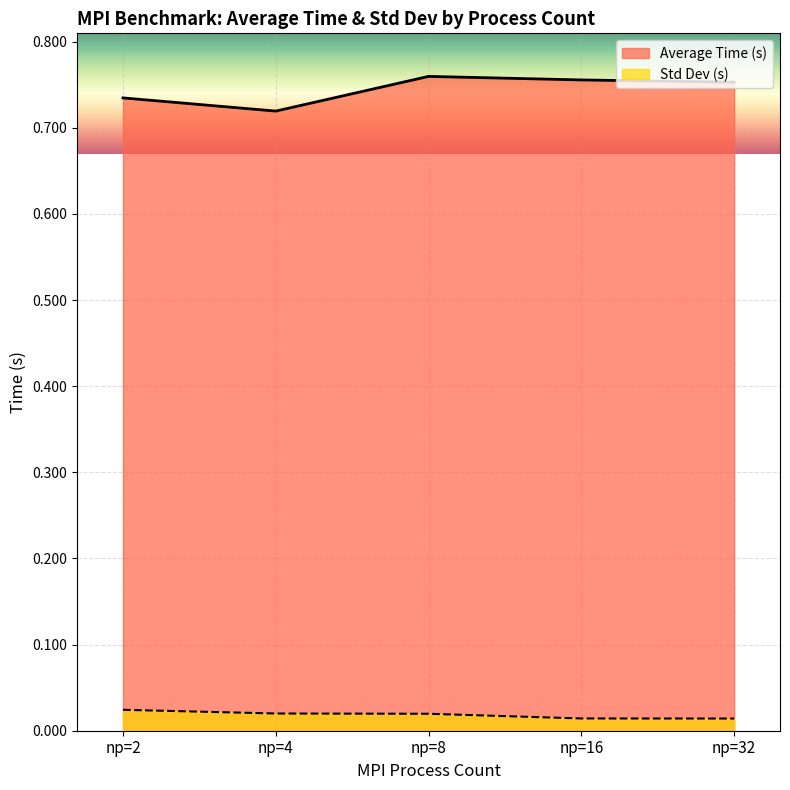

True or false: Average Time (s) has a value of 0.8 at np=16.

True